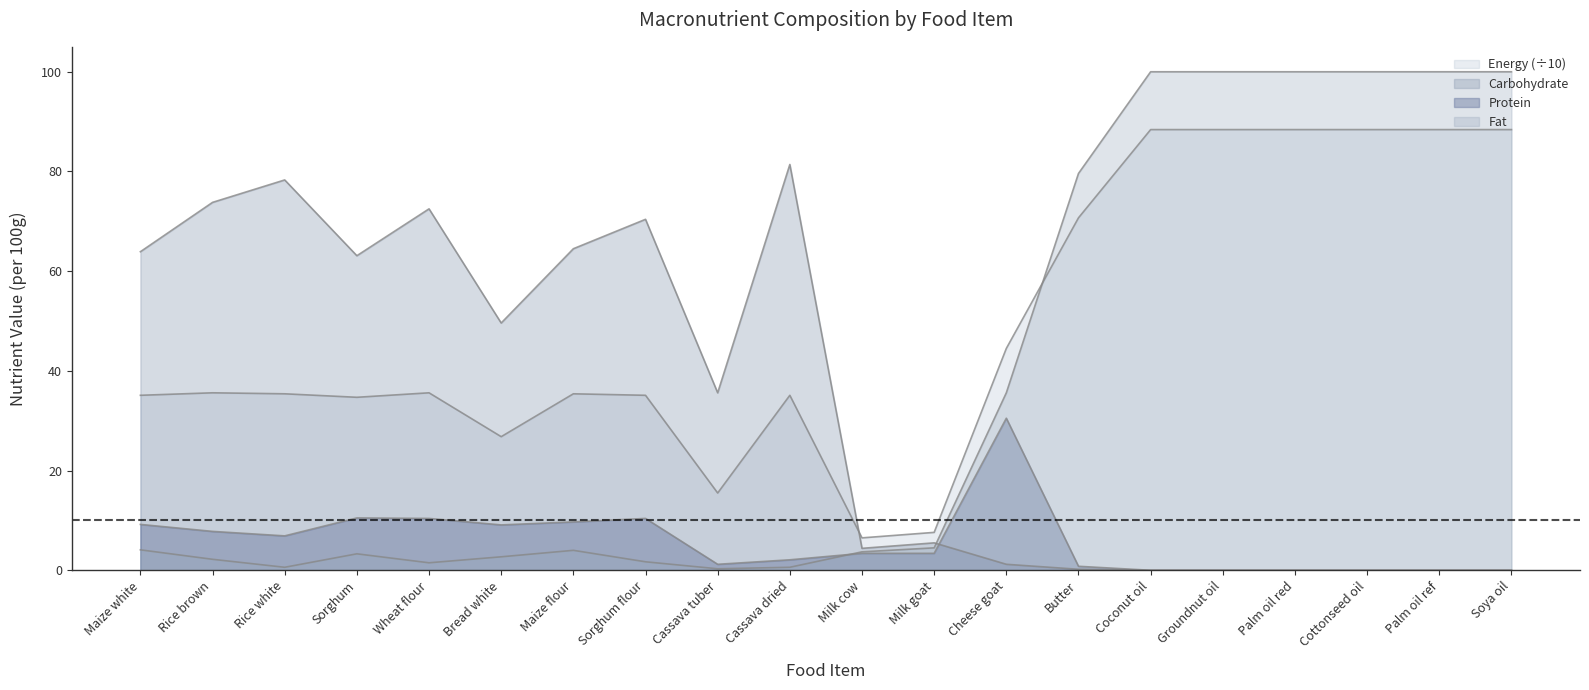

Which category has the highest value across all series?

Coconut oil